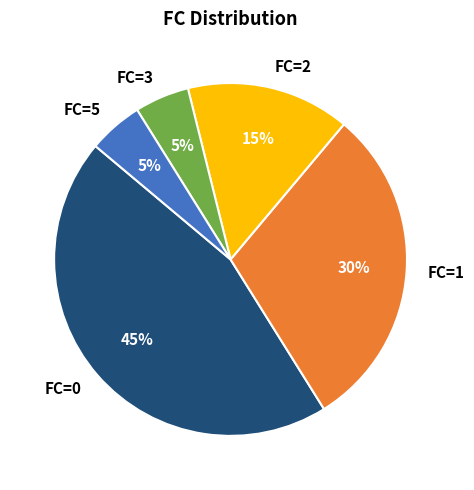

The FC=1 slice represents 38% of the pie. True or false?

False